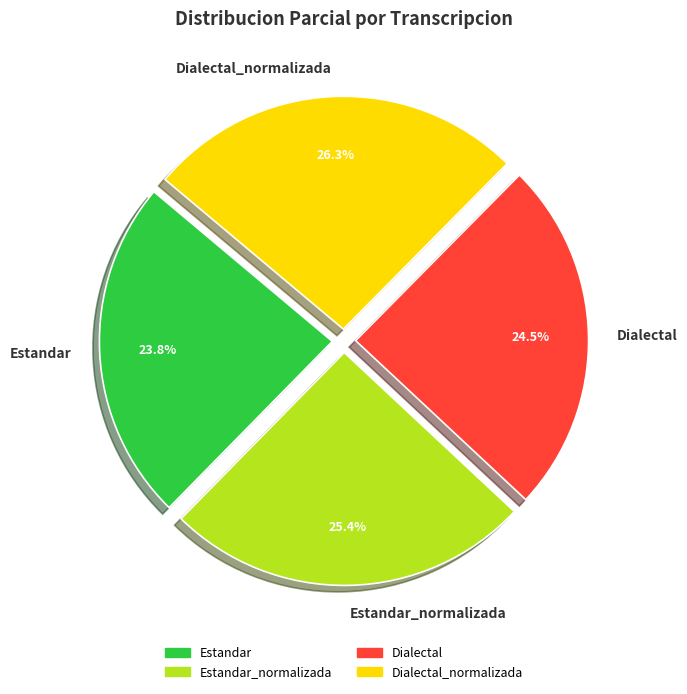

Which category has the biggest portion of the pie?

Dialectal_normalizada